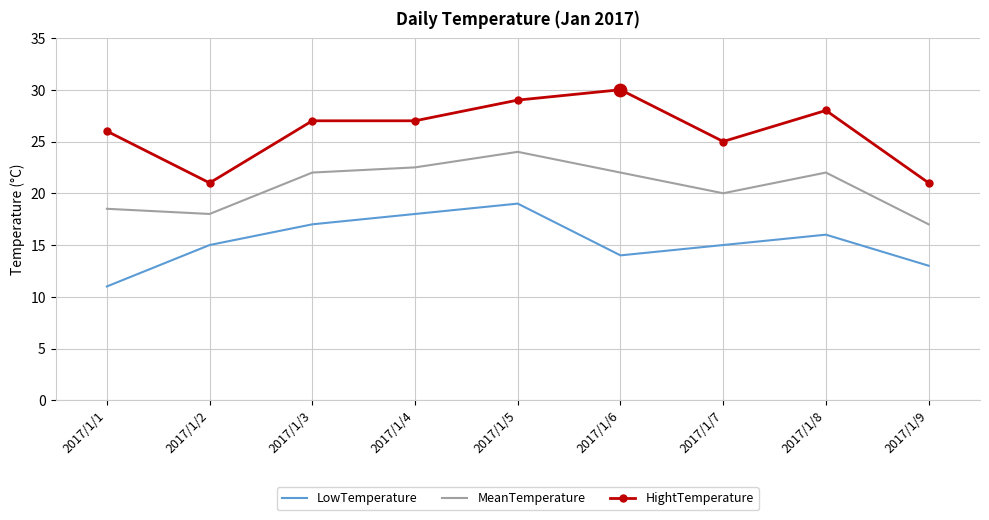

At which category is the sum across all series the highest?

2017/1/5